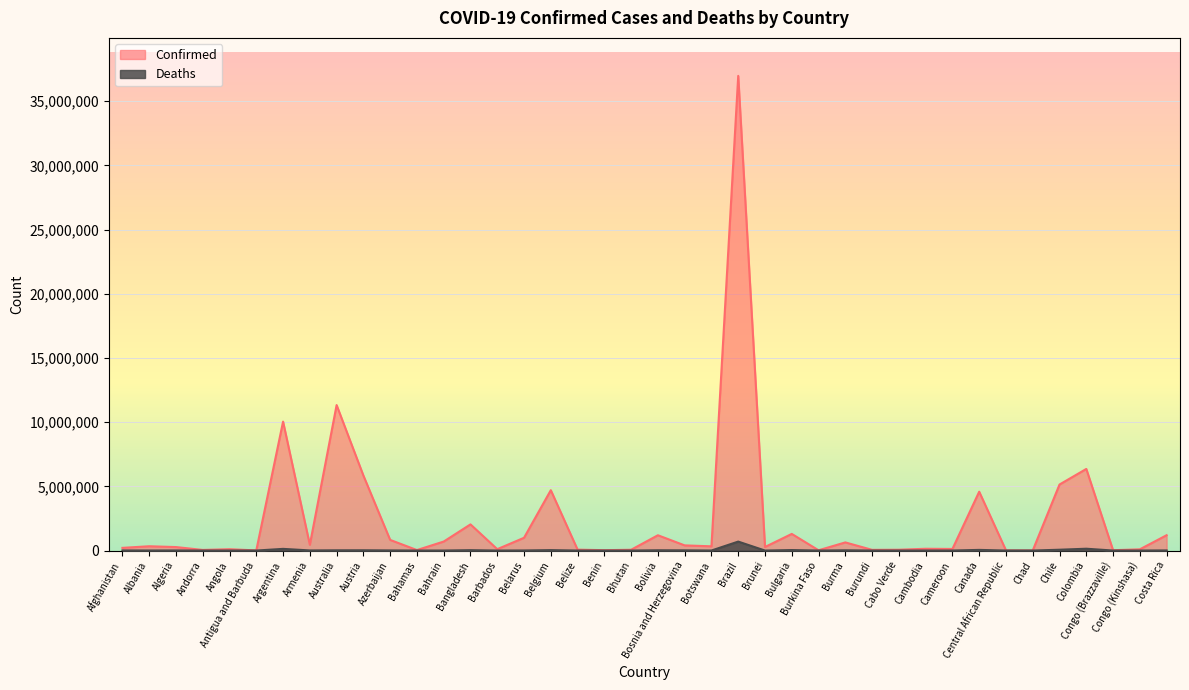

At which label does Deaths reach its peak?

Brazil